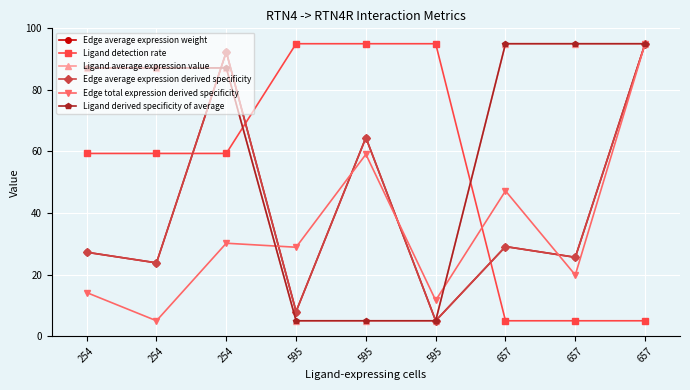

True or false: Ligand derived specificity of average and Ligand detection rate intersect in this chart.

True